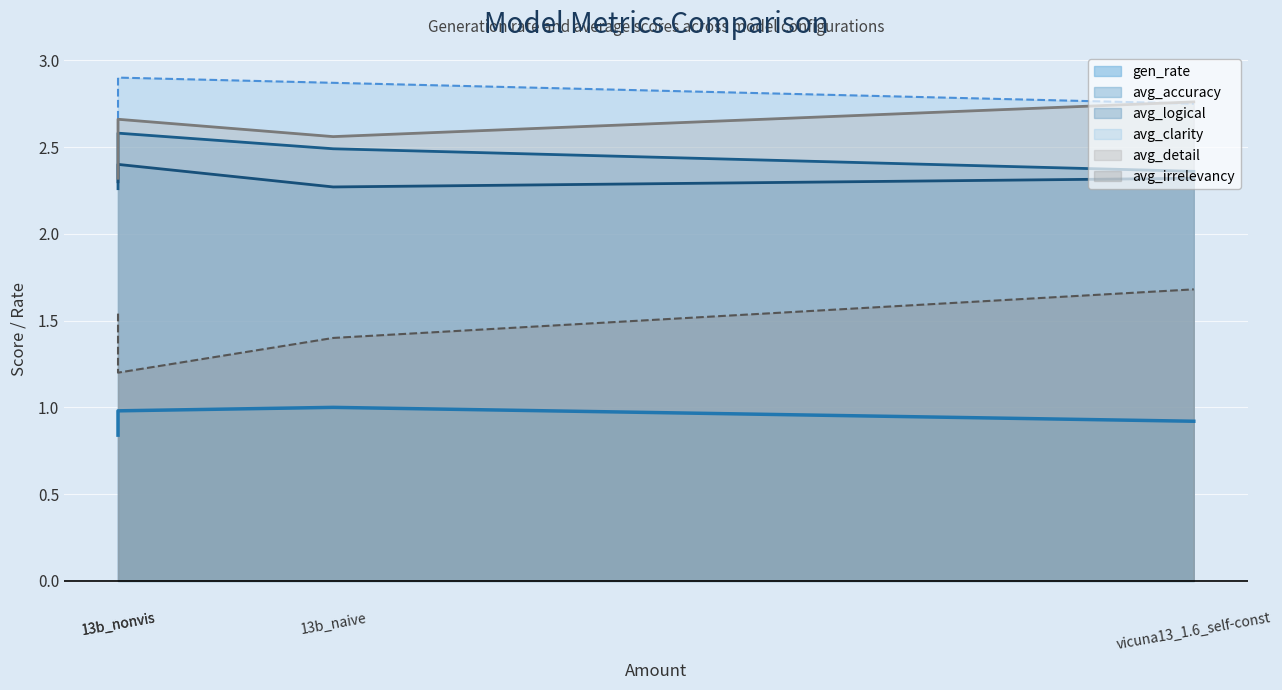

True or false: gen_rate and avg_clarity intersect in this chart.

False